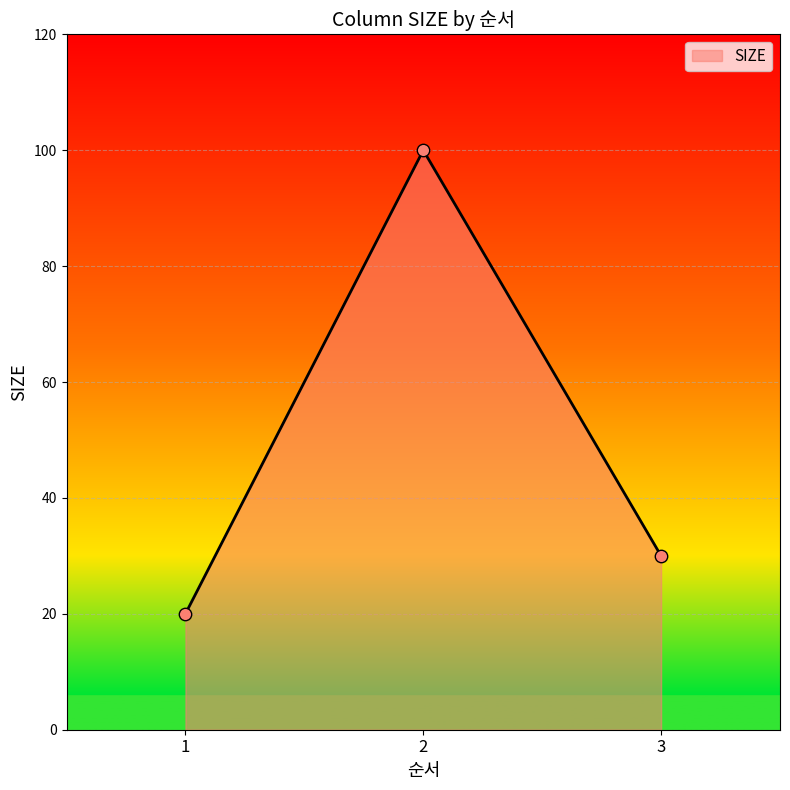

Approximately how many times larger is the value at 1 compared to 2?

0.2